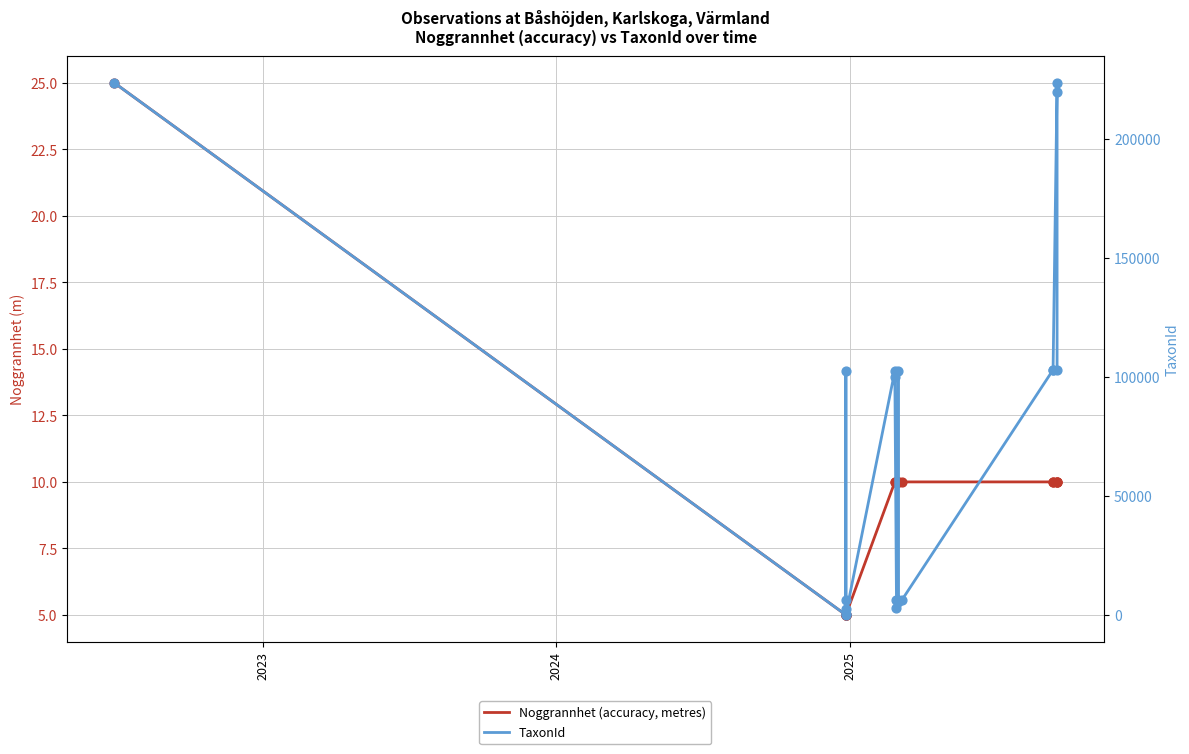

Is the value of TaxonId at 15 greater than the value of Noggrannhet (accuracy, metres) at 19?

Yes